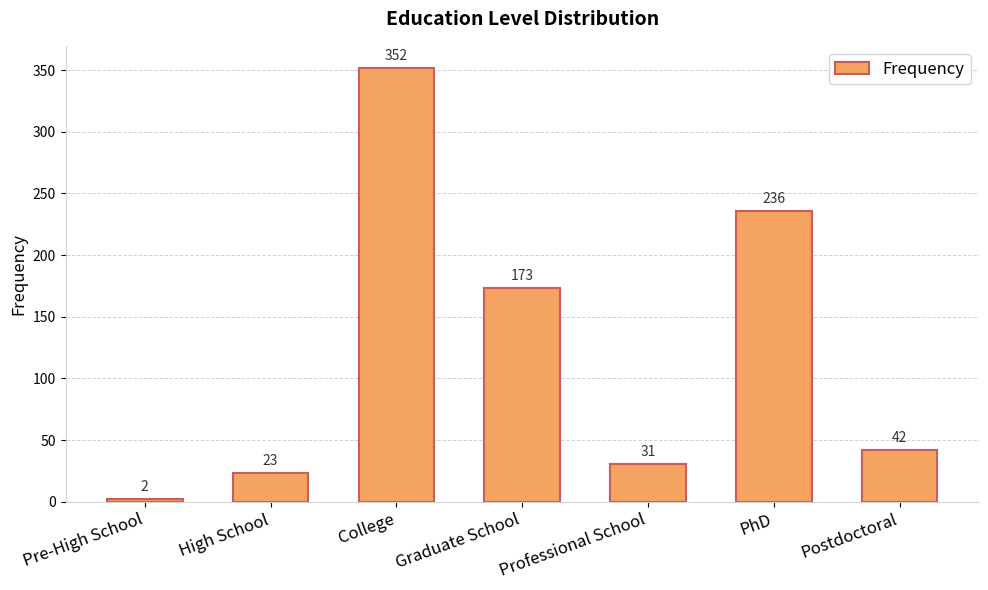

The chart shows a value of 42 at Postdoctoral. True or false?

True